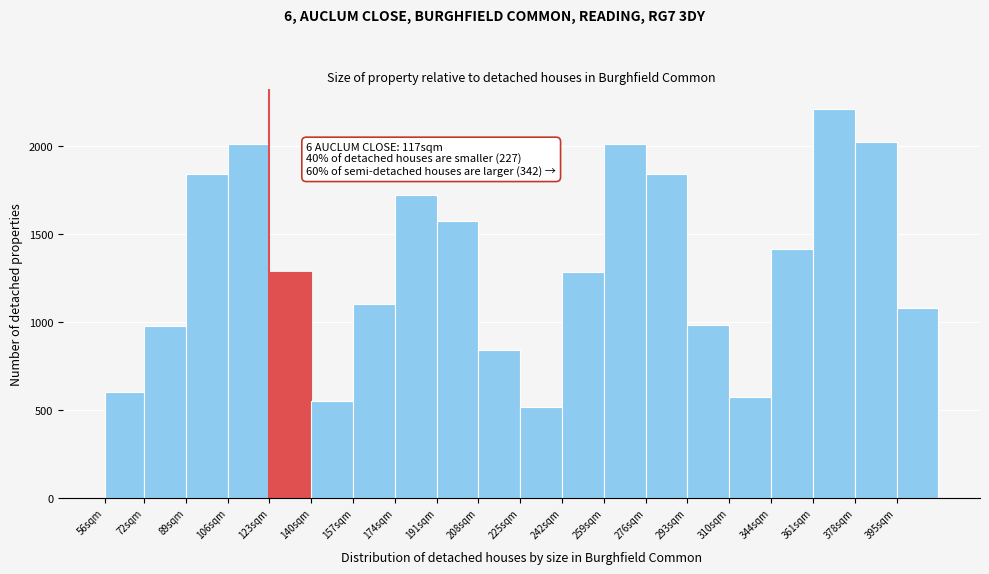

Between 123sqm and 106sqm, which is larger?

106sqm